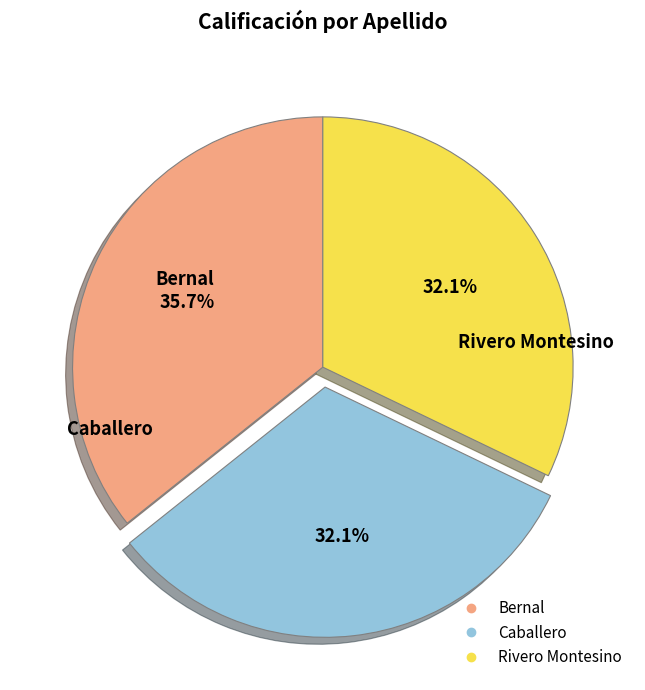

The Caballero slice represents 32% of the pie. True or false?

True